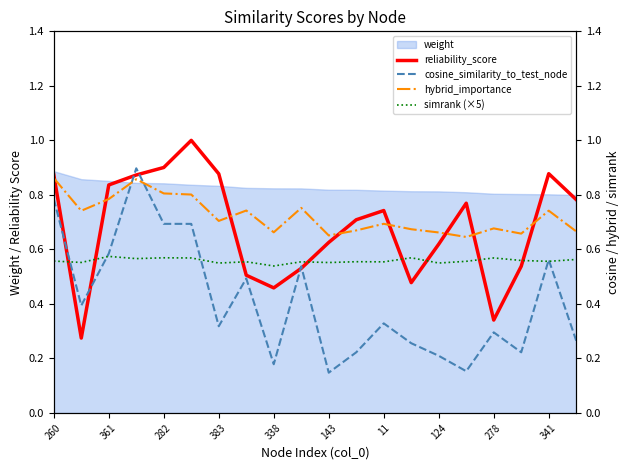

What is the maximum value for reliability_score?

1.0